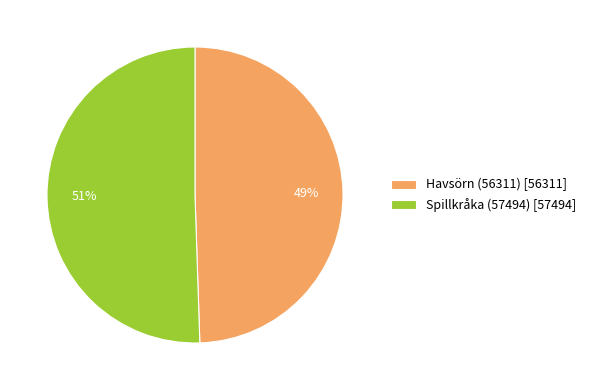

Between Havsörn (56311) and Spillkråka (57494), which is larger?

Spillkråka (57494)